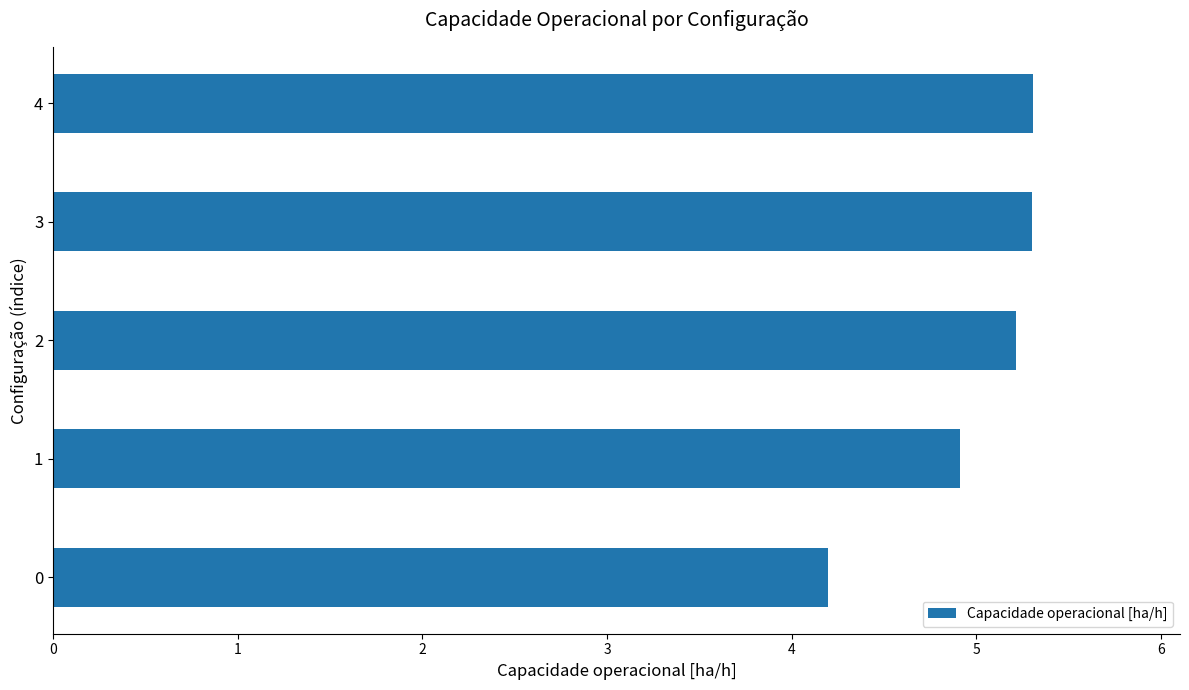

Approximately how many times larger is the value at 3 compared to 0?

1.3